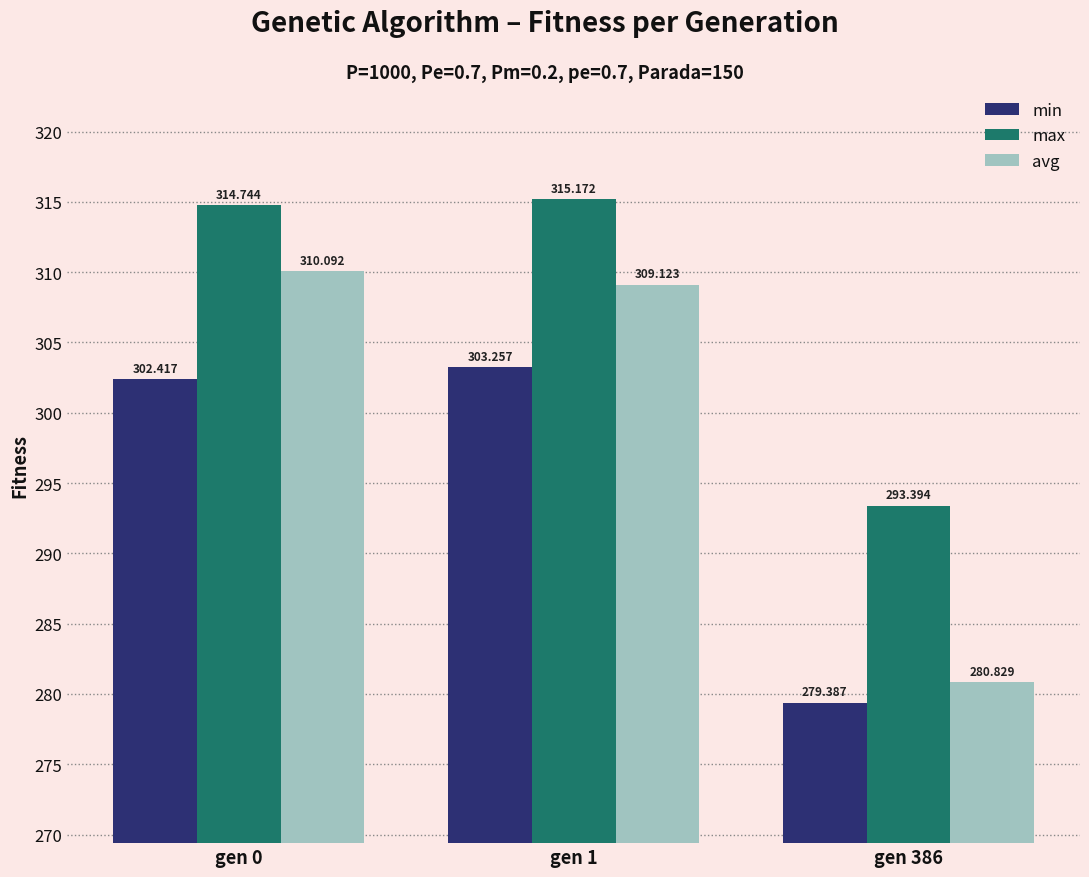

How many series are shown in this chart?

3